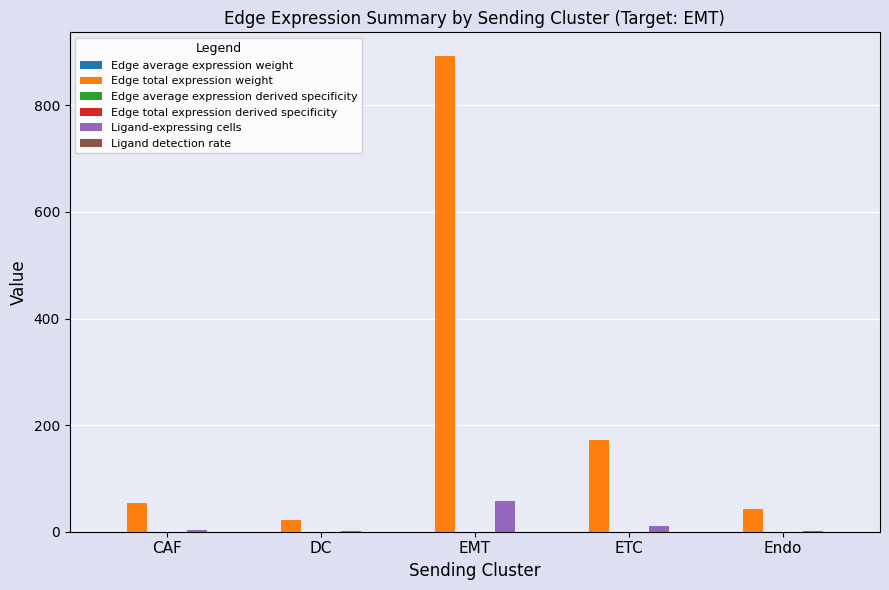

What is the maximum value shown in the chart?

892.5